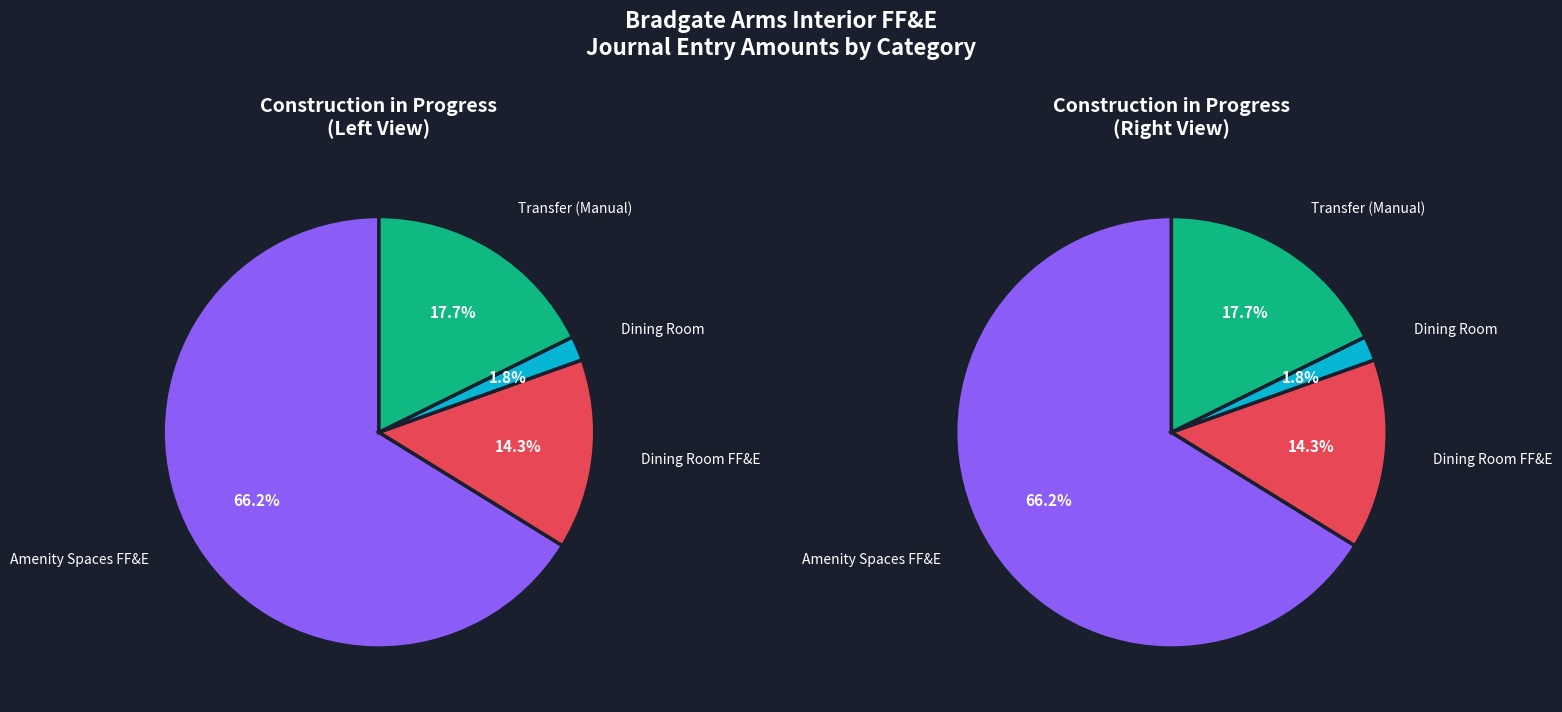

Combined, what portion of the pie is 42970 and 58772?

24.6%